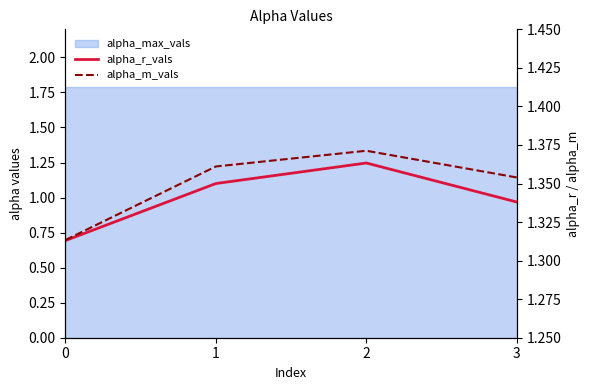

Reading right to left, extract all data points from this chart.

alpha_r_vals: 1.3	1.4	1.4	1.3
alpha_m_vals: 1.4	1.4	1.4	1.3